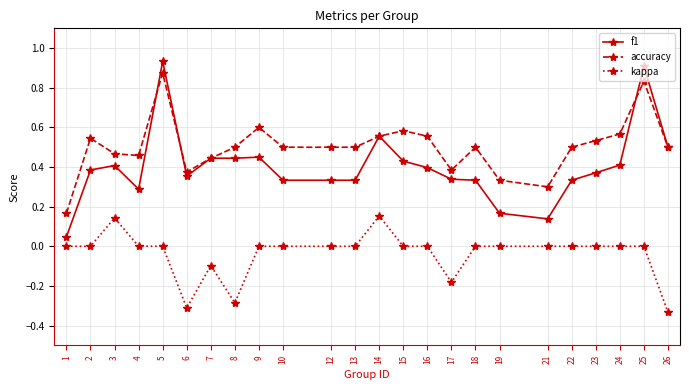

Which series changed the most between 14 and 23?

f1